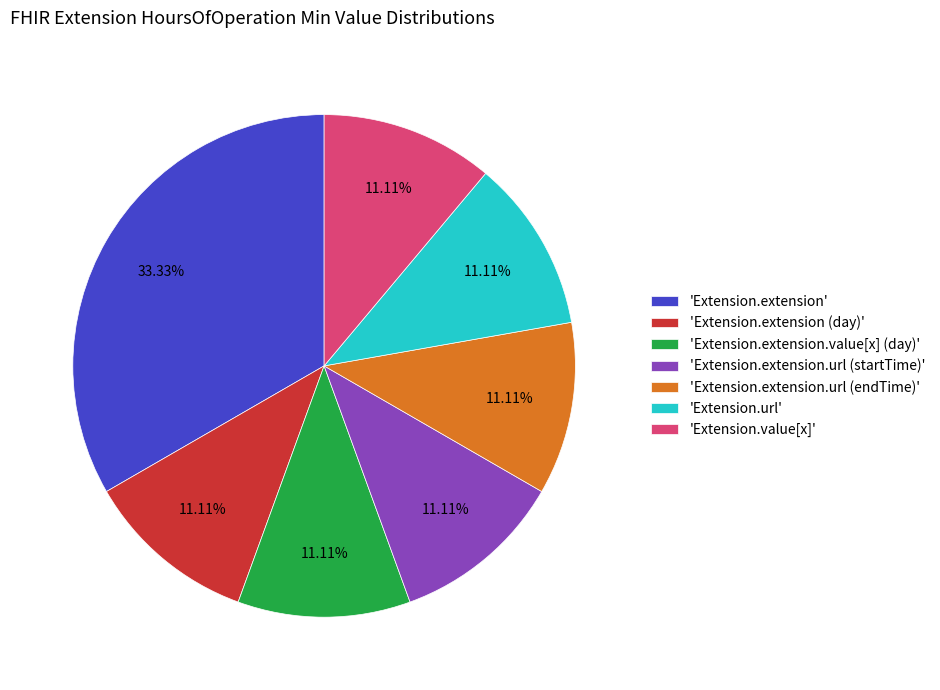

What is the ratio of the value at 'Extension.url' to the value at 'Extension.extension.url (endTime)'?

1.0